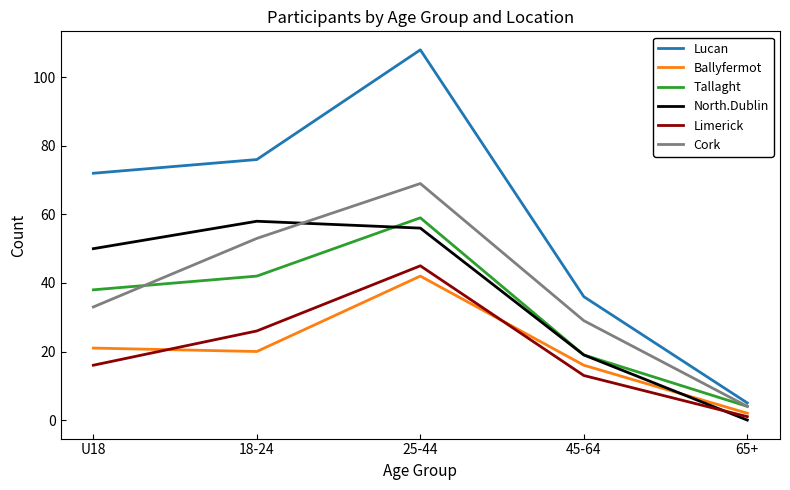

Reading right to left, extract all data points from this chart.

Lucan: 5	36	108	76	72
Ballyfermot: 2	16	42	20	21
Tallaght: 4	19	59	42	38
North.Dublin: 0	19	56	58	50
Limerick: 1	13	45	26	16
Cork: 4	29	69	53	33